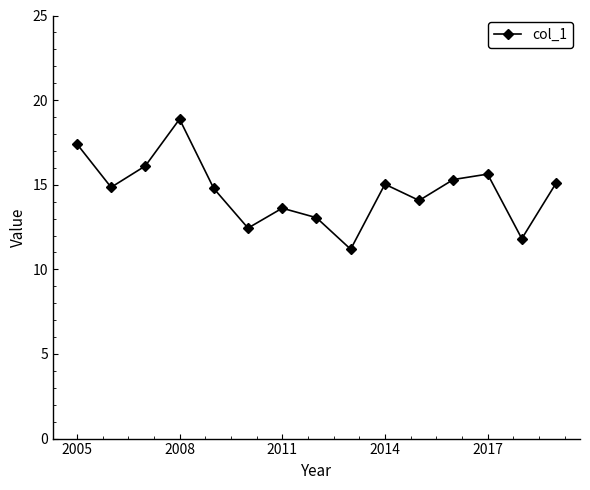

How many points are lower than both their immediate neighbors (excluding endpoints)?

5